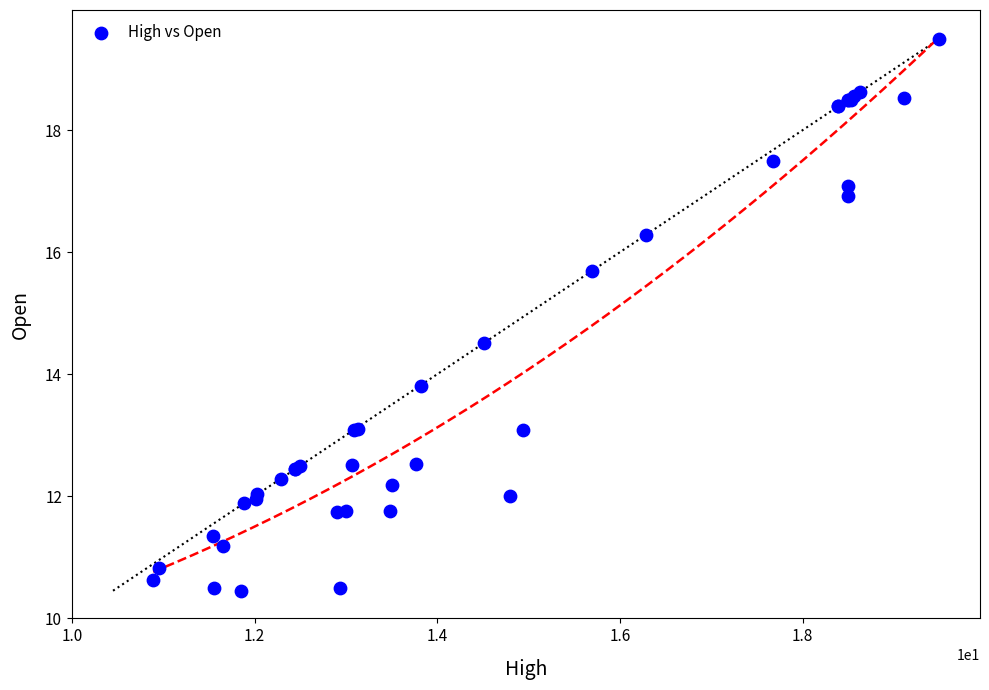

What Y value in the scatter plot is closest to 14?

13.8